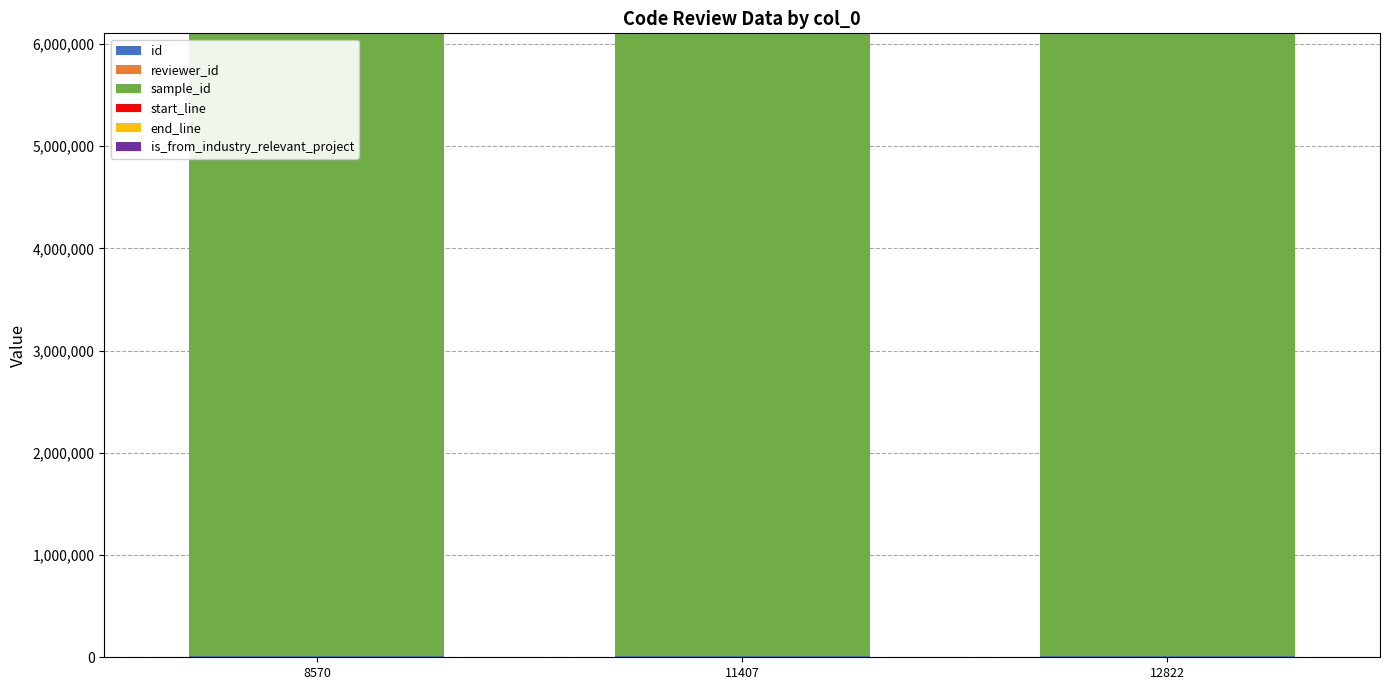

Is it true that start_line equals 431 at 11407?

True